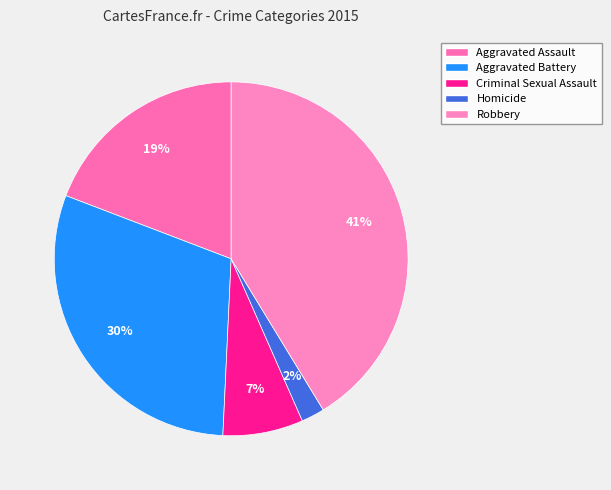

Count the number of slices in the pie.

5